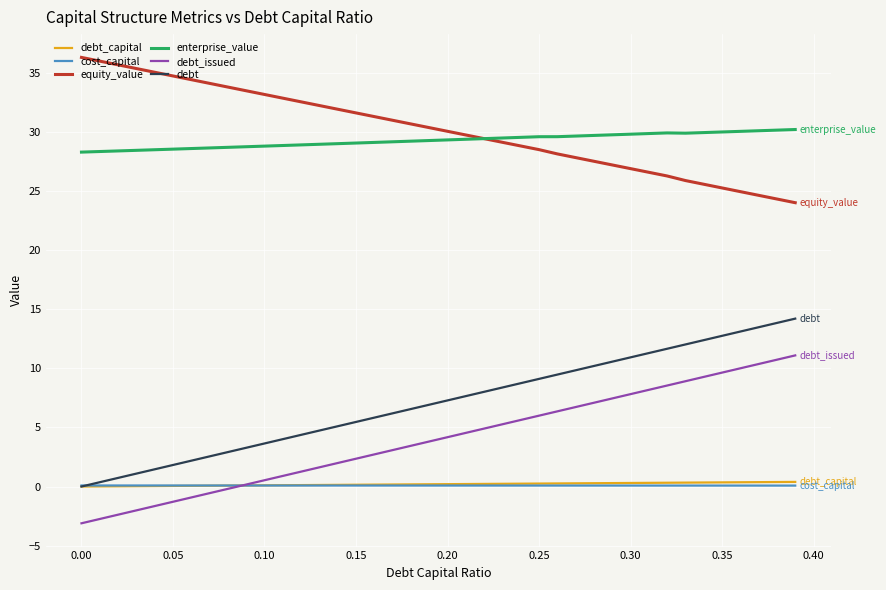

What is the maximum value shown in the chart?

36.3